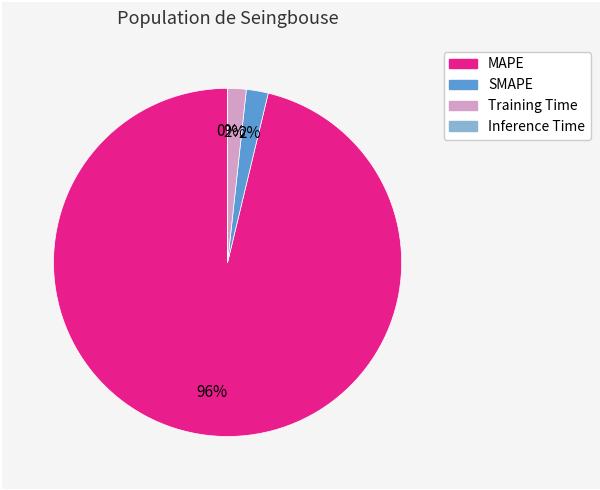

What is the largest slice in the pie chart?

MAPE